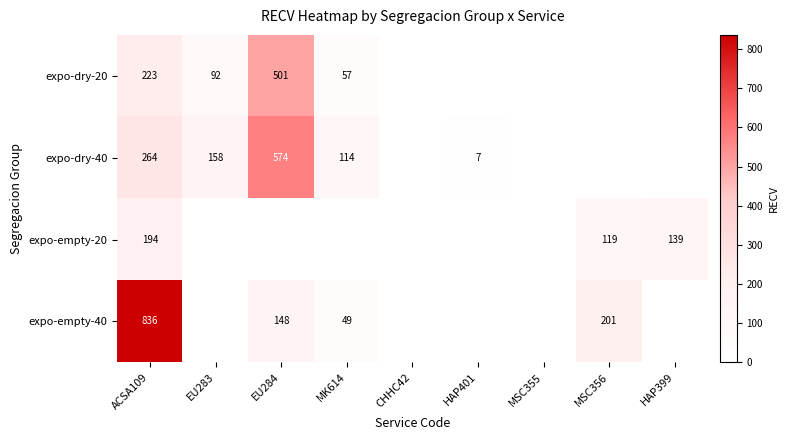

What is the difference between the expo-empty-40 values at EU284 and MSC356?

53